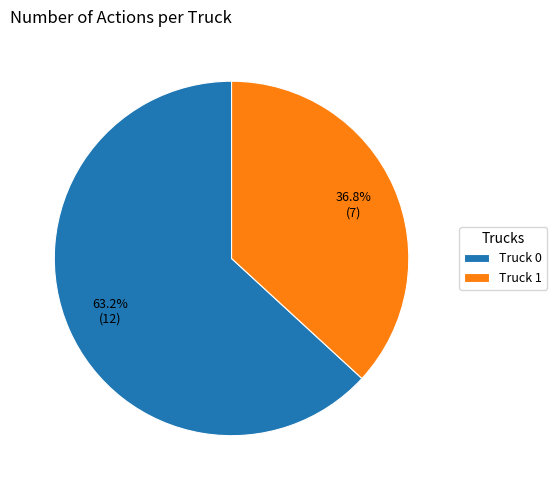

Count the number of slices in the pie.

2